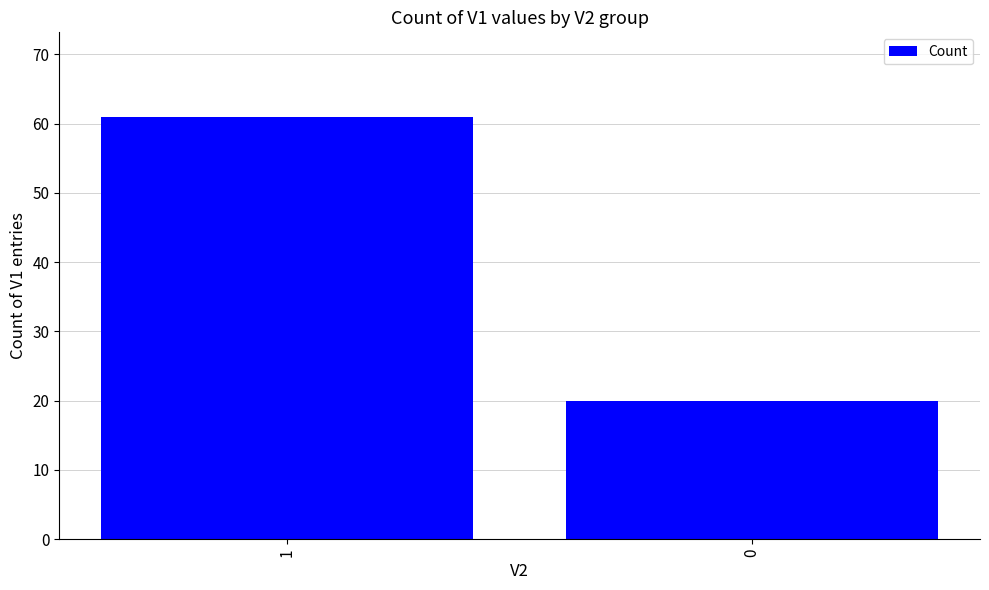

Reading left to right, list all the values displayed in this chart.

1=61	0=20